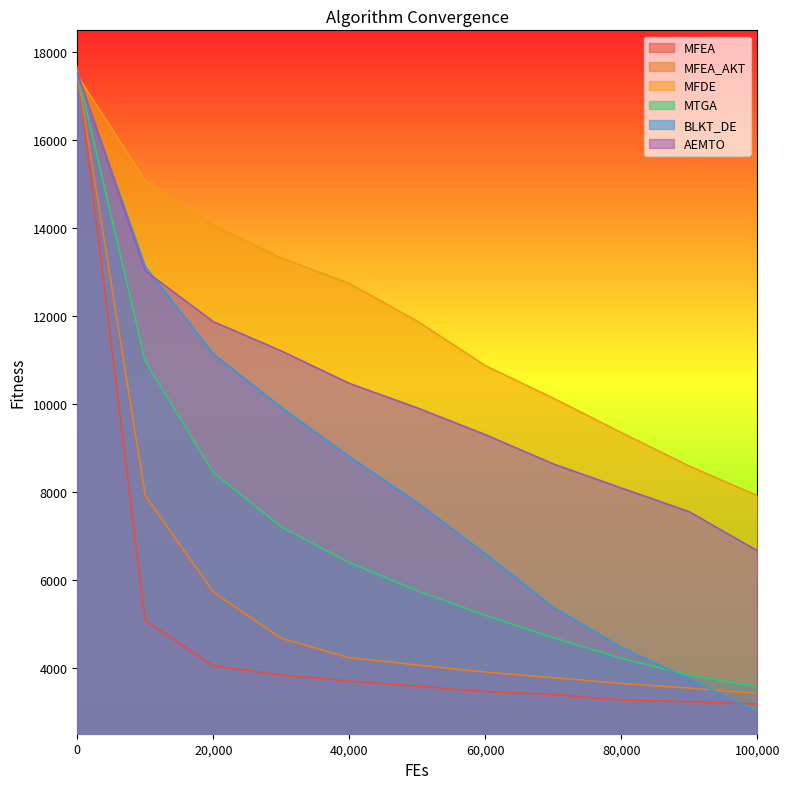

What is the value of the MFDE point at the 6th from the left?

11883.8